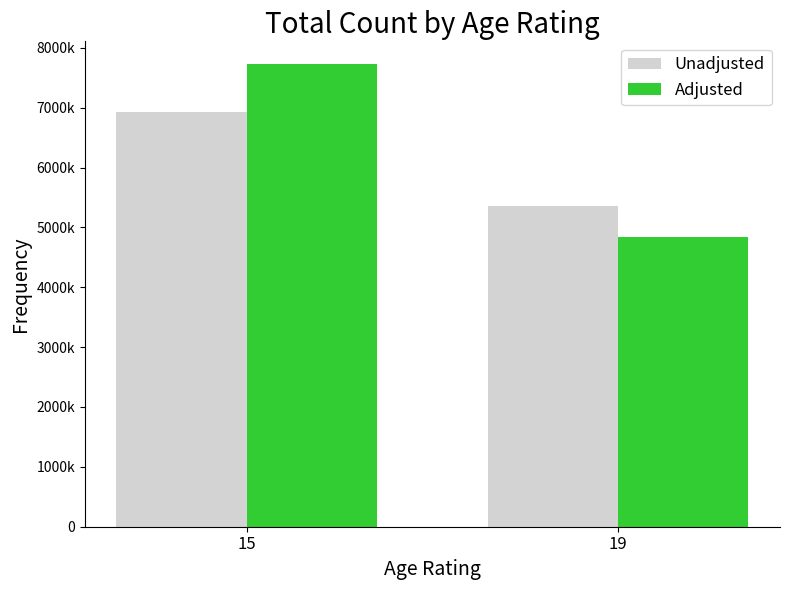

Rank the series at 15 from highest to lowest value.

Adjusted, Unadjusted